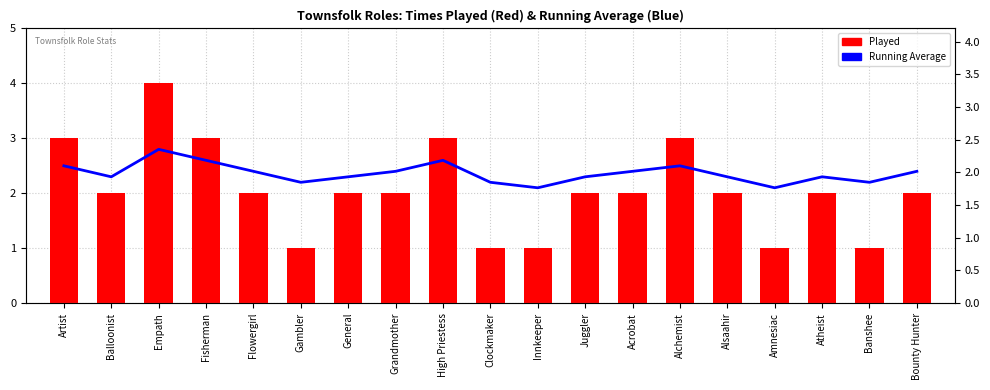

How many bars are there in each group?

2